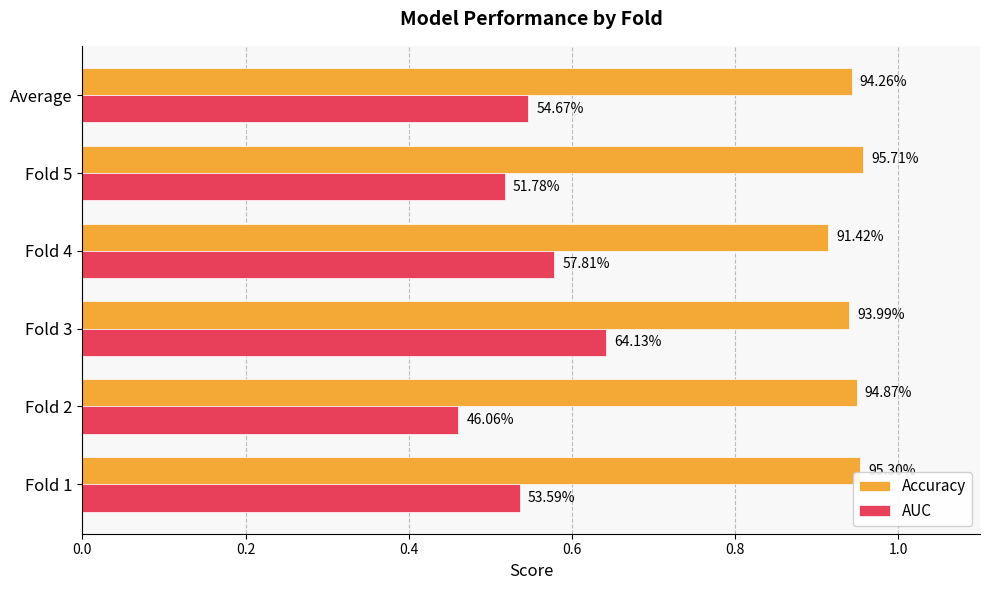

What are all the series names shown in the legend?

Accuracy, AUC